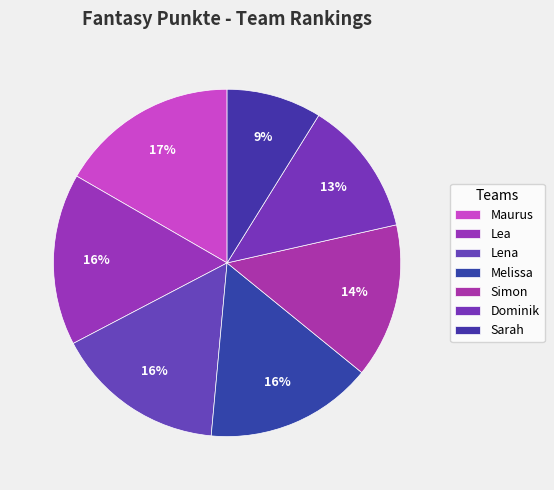

What is the total percentage of Lea and Sarah?

24.9%